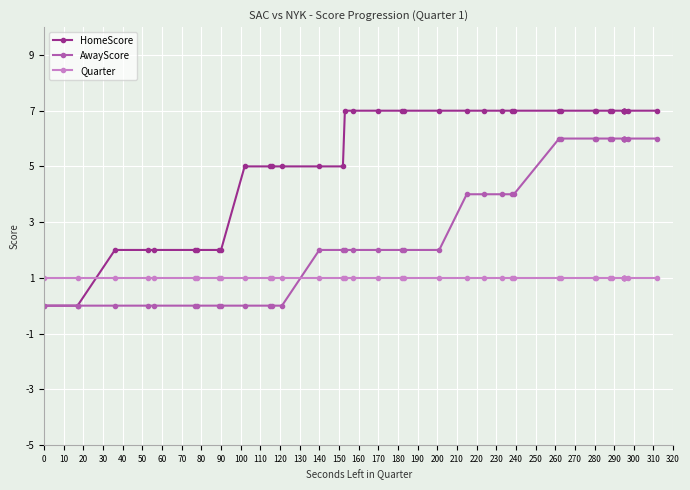

What is the label of the 12th point from the left?

110